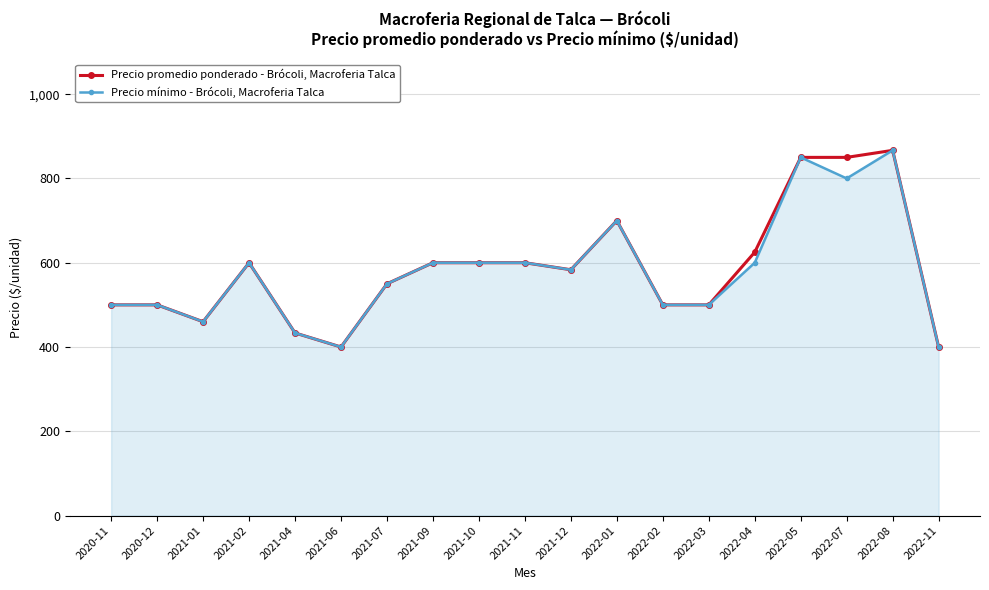

The value of Precio promedio ponderado - Brócoli, Macroferia Talca at 2022-01 is 700.0. True or false?

True